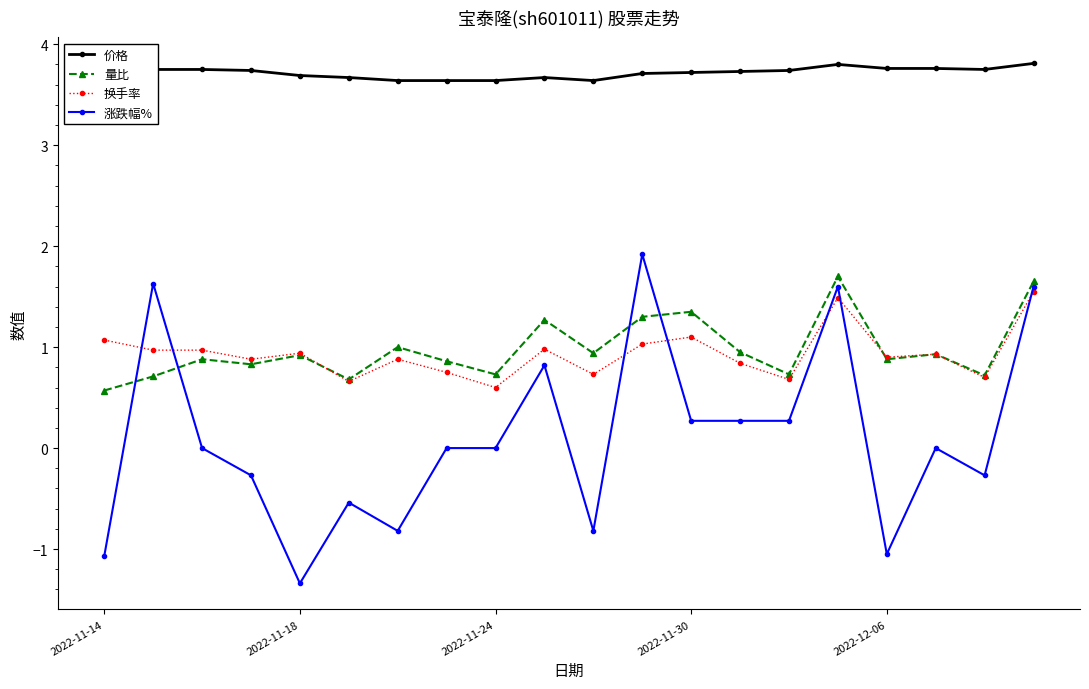

Which series has the largest total across all categories?

价格